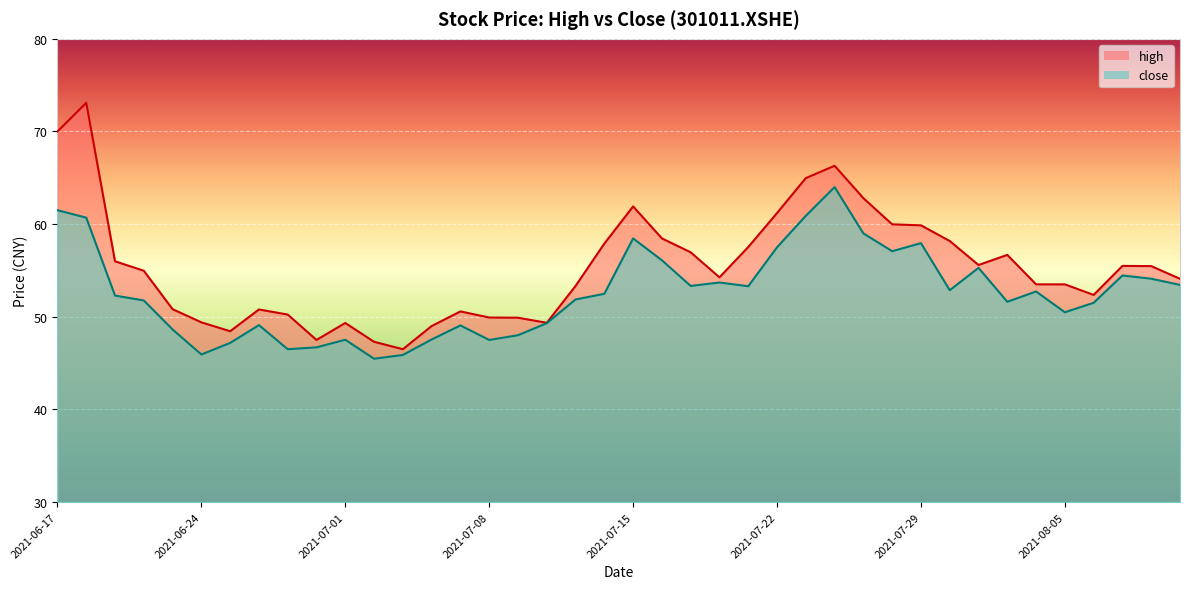

How many series are shown in this chart?

2